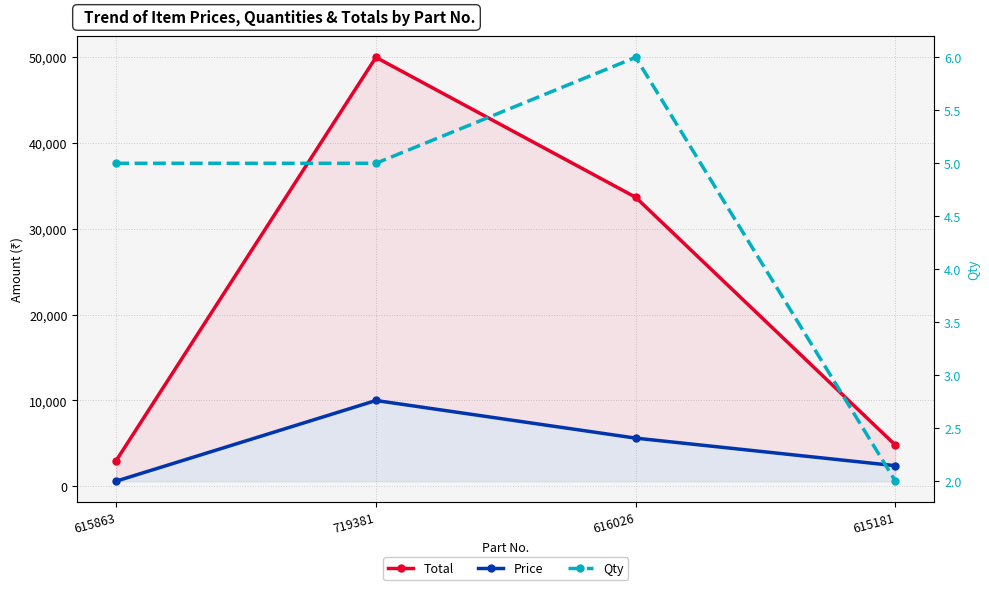

True or false: Total and Qty intersect in this chart.

False